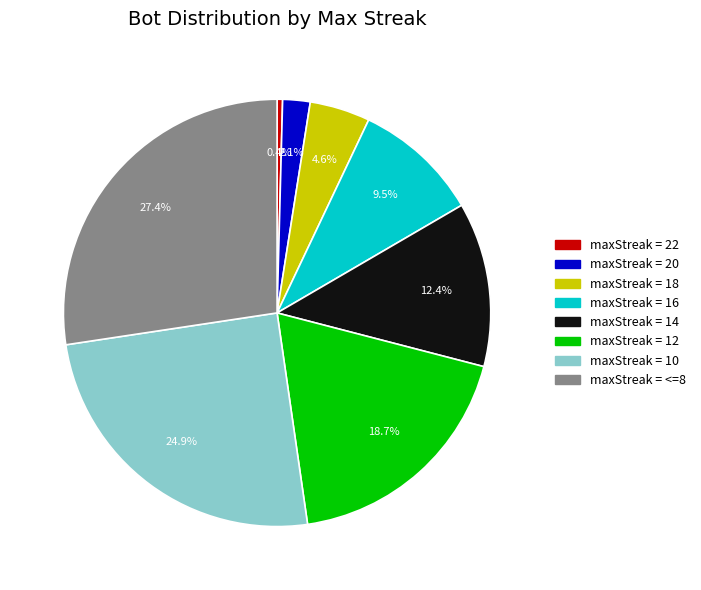

Do maxStreak = 20 and maxStreak = 22 together represent more than half of the pie?

No